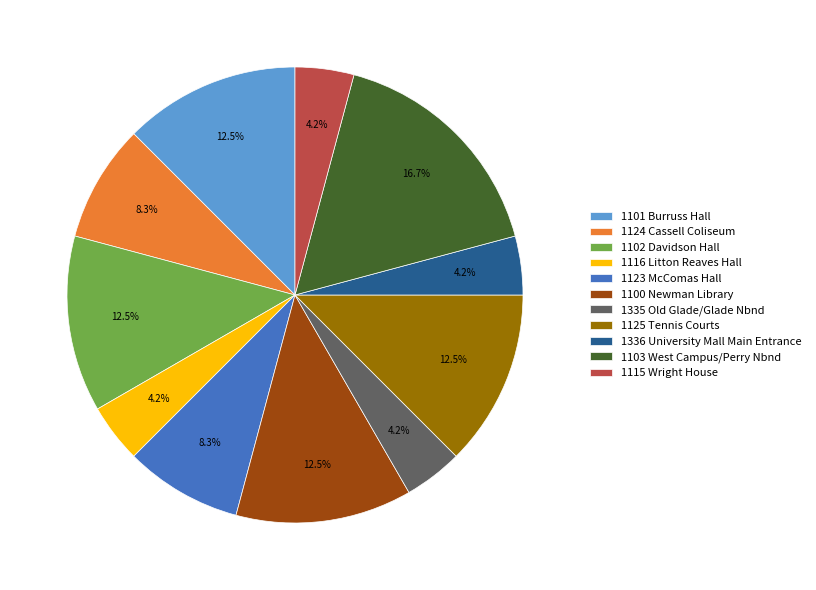

Does 1101 Burruss Hall account for over 50% of the chart?

No